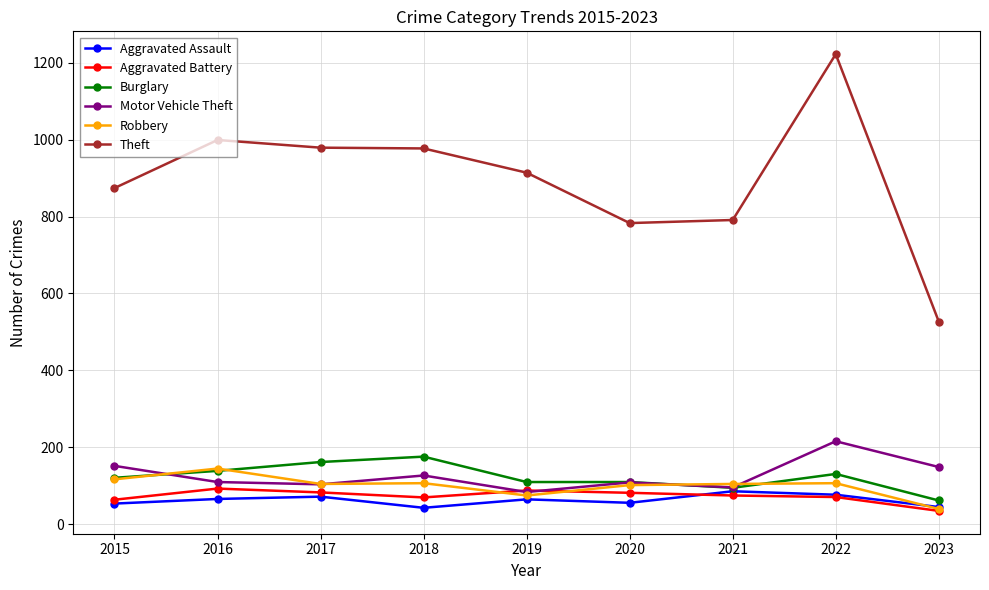

At which category does Motor Vehicle Theft reach its first local peak?

2018